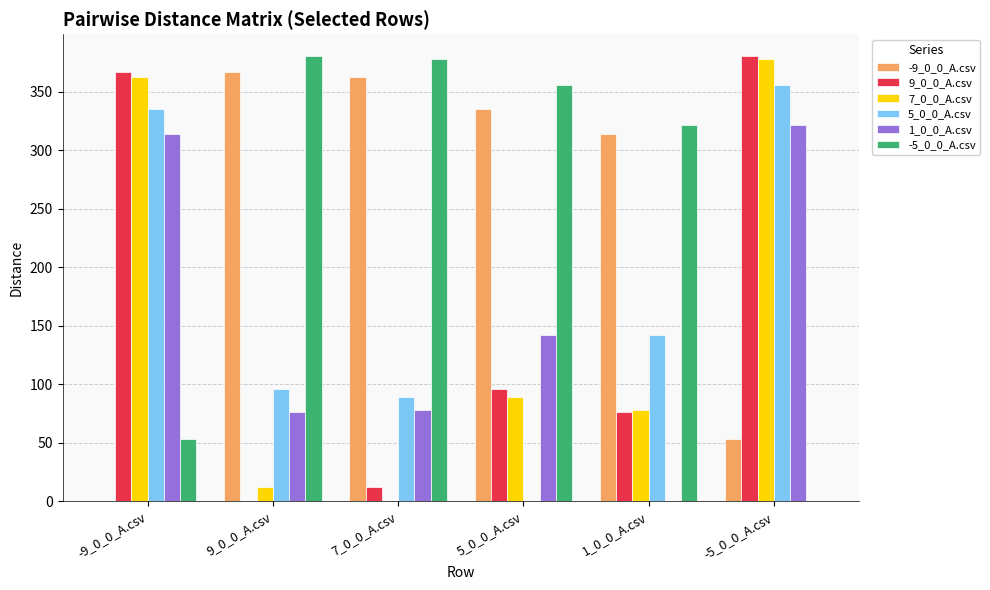

What is the sum of the 5_0_0_A.csv values at 1_0_0_A.csv and 9_0_0_A.csv?

237.8